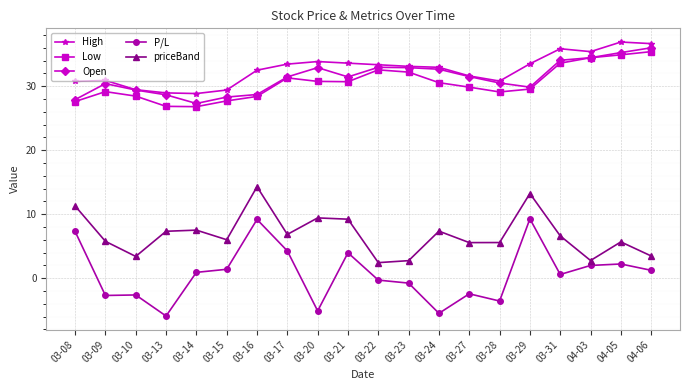

Where does the P/L series first go above 0?

03-08